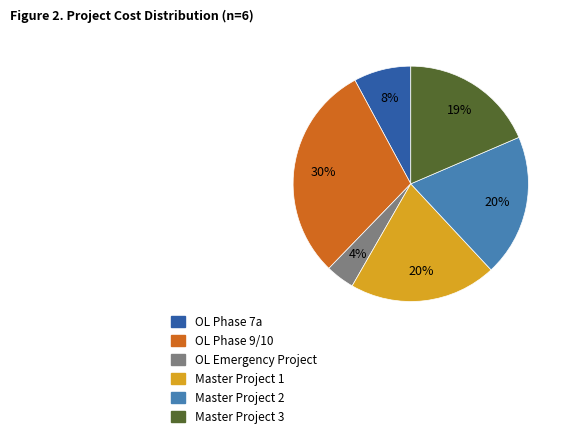

How many segments does this pie chart have?

6